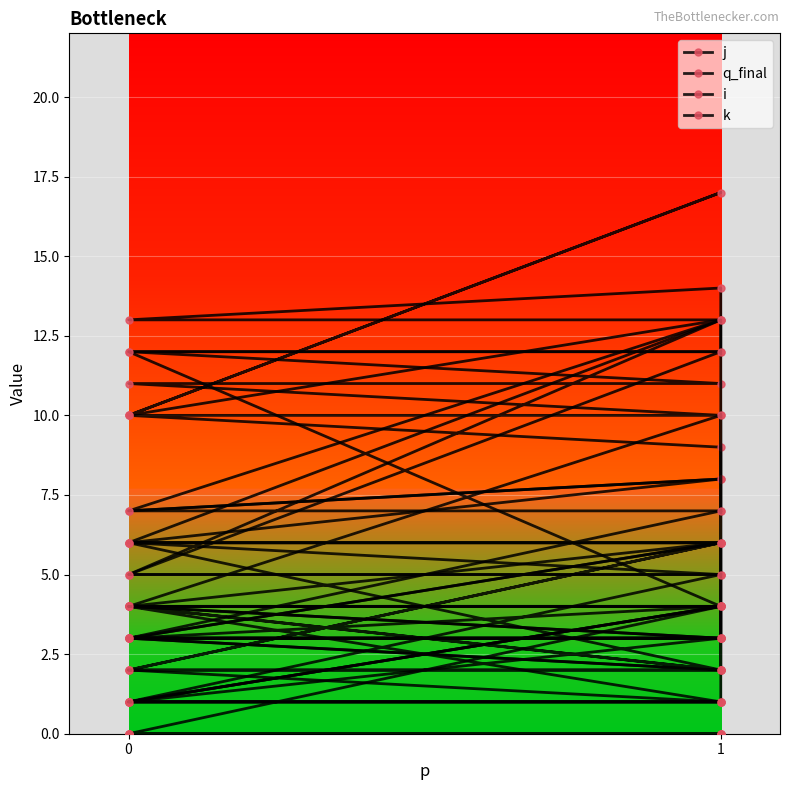

What are all the series names shown in the legend?

j, q_final, i, k